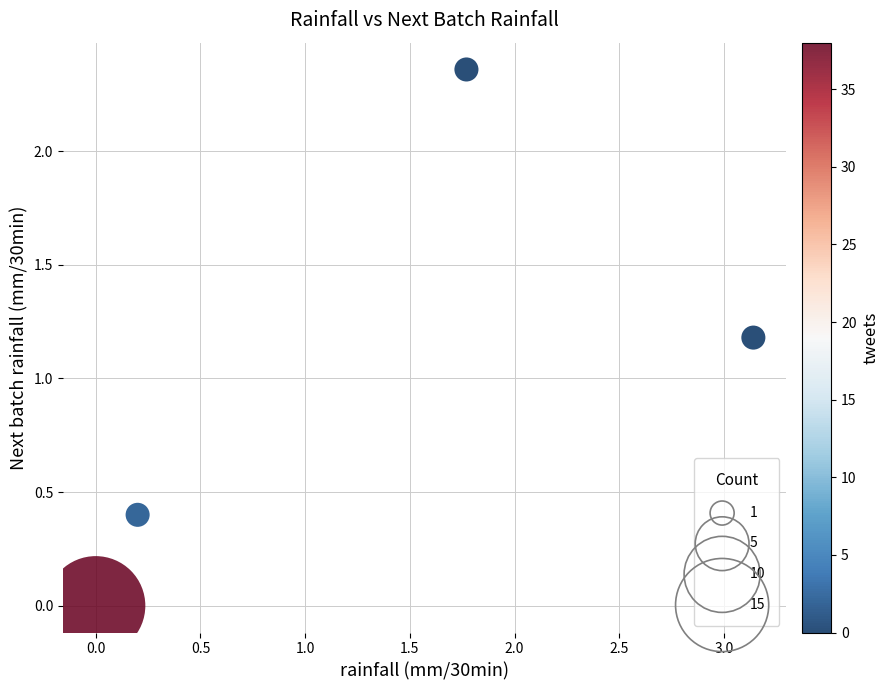

What Y value in the scatter plot is closest to 1?

1.2